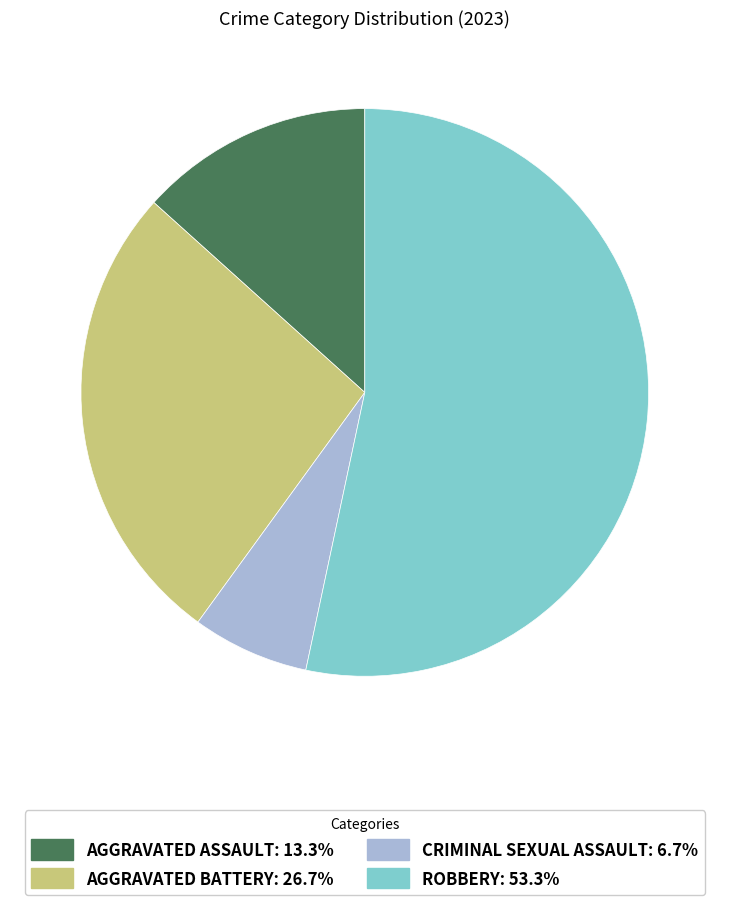

Is there a majority slice in this chart?

Yes